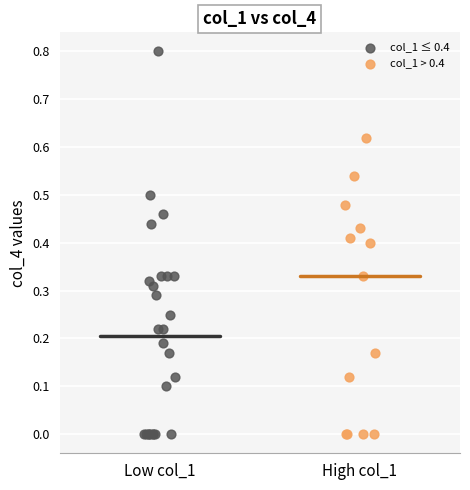

Which series reaches the maximum Y coordinate?

col_1 ≤ 0.4